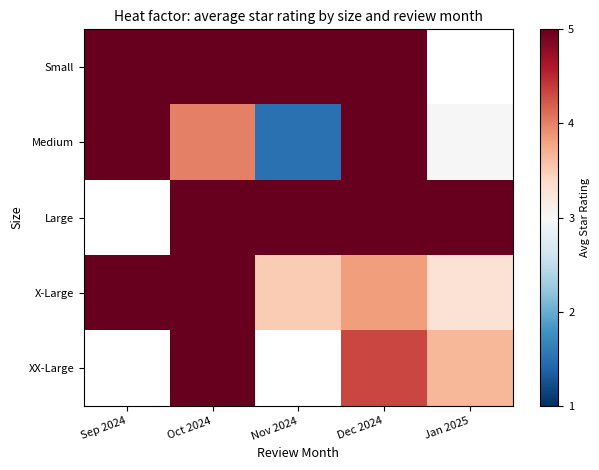

What is the smallest value displayed?

1.5